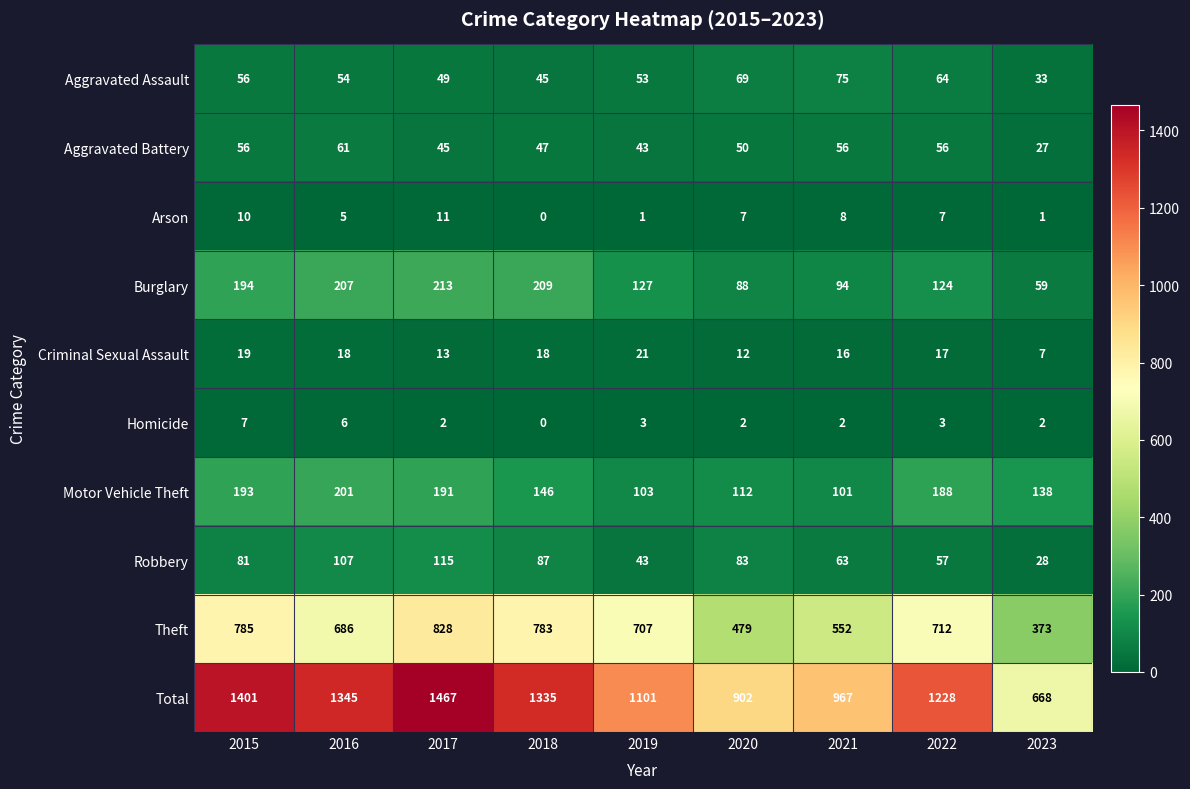

What is the difference between the second highest and second lowest values in the Aggravated Assault series?

24